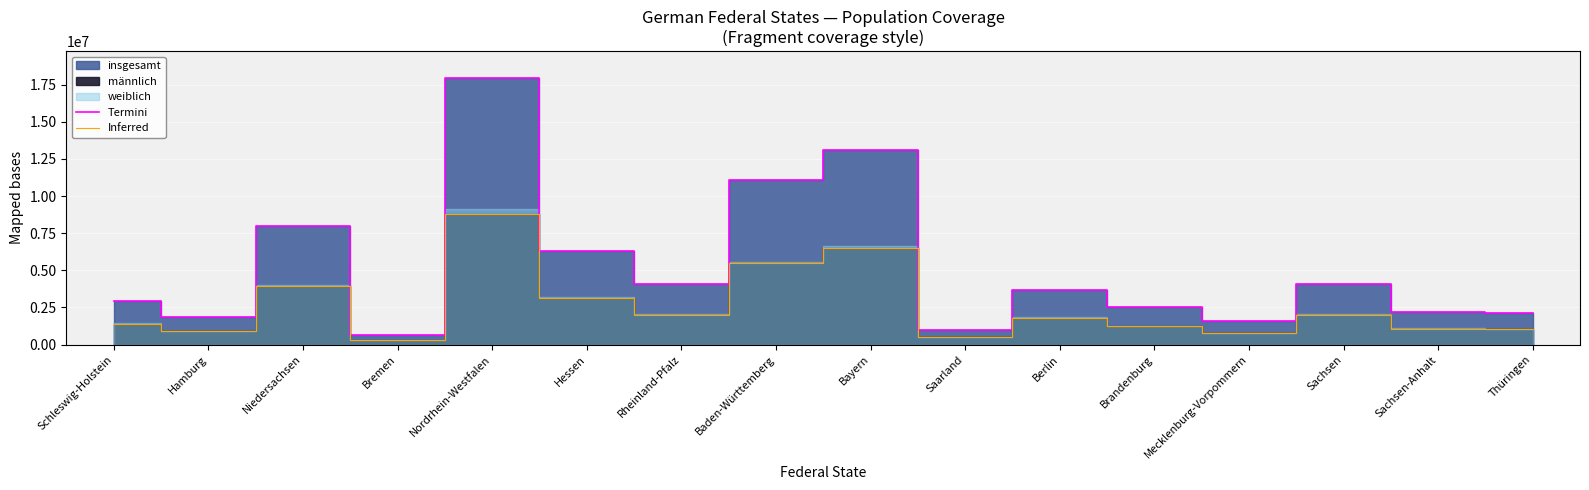

What is the value of the Inferred point at the 15th from the left?

1079862